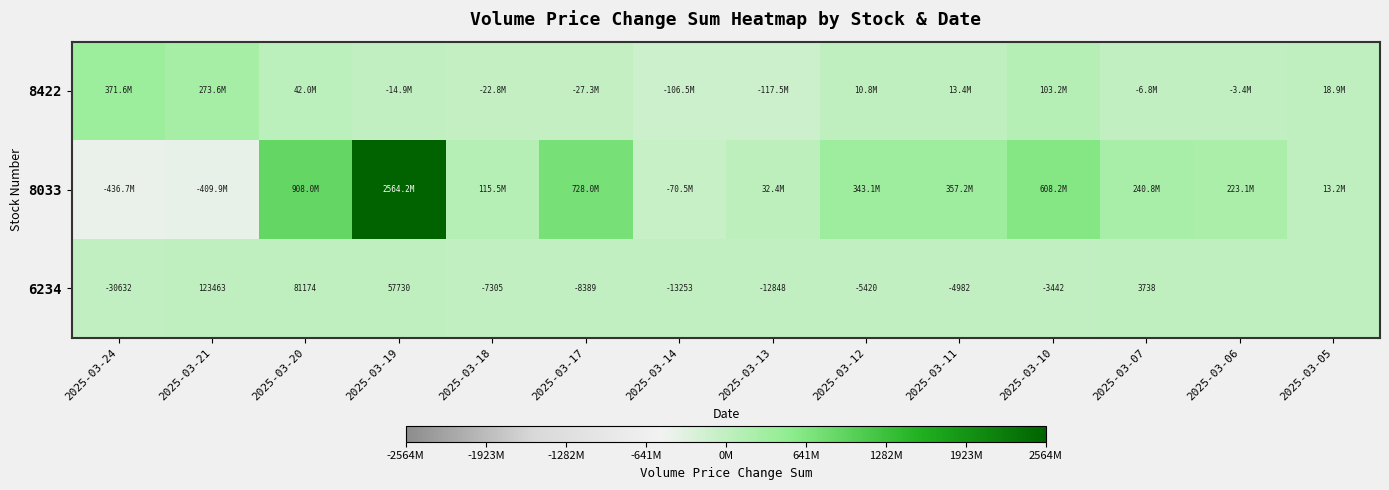

Is it true that 6234 equals 16902 at 2025-03-19?

False